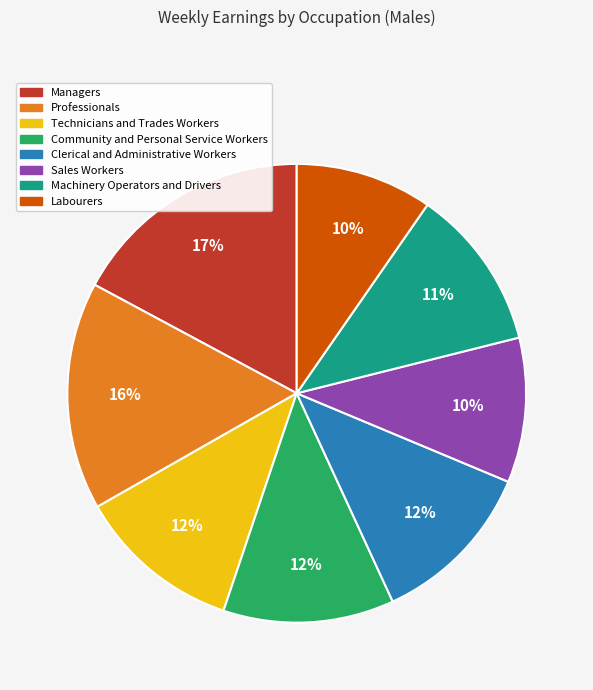

To the nearest percent, what percentage of the pie is Sales Workers?

10%